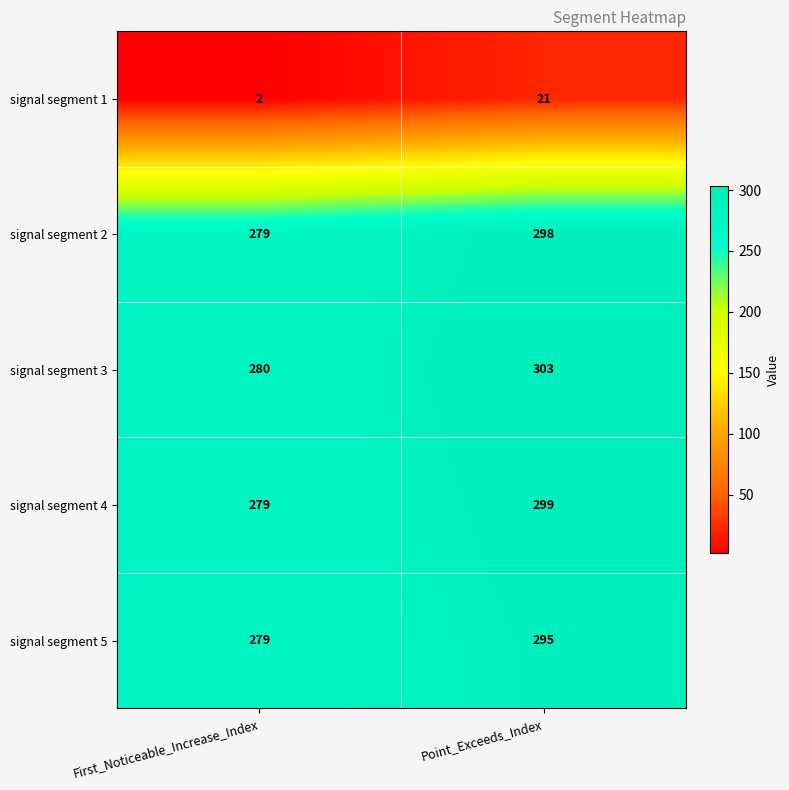

What is the sum of the signal segment 1 values at First_Noticeable_Increase_Index and Point_Exceeds_Index?

23